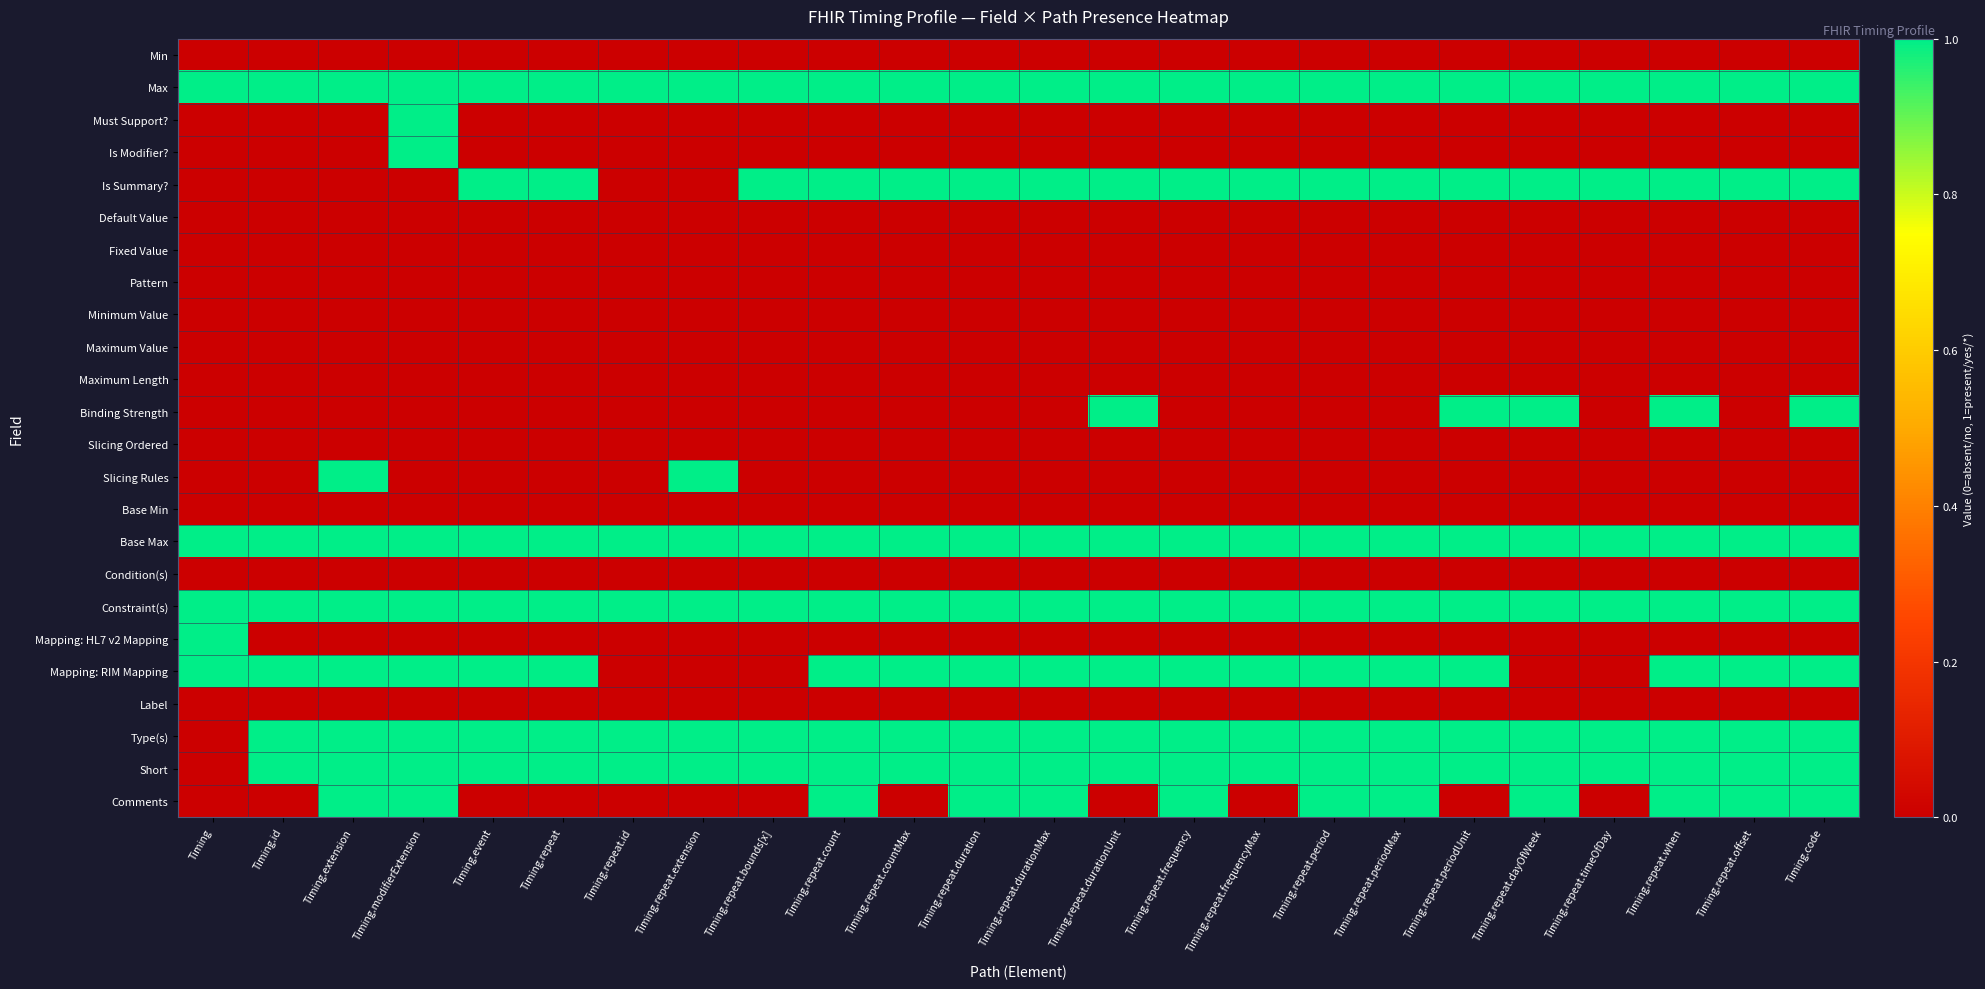

Rank the series by their maximum value, from highest to lowest.

Max, Must Support?, Is Modifier?, Is Summary?, Binding Strength, Slicing Rules, Base Max, Constraint(s), Mapping: HL7 v2 Mapping, Mapping: RIM Mapping, Type(s), Short, Comments, Min, Default Value, Fixed Value, Pattern, Minimum Value, Maximum Value, Maximum Length, Slicing Ordered, Base Min, Condition(s), Label